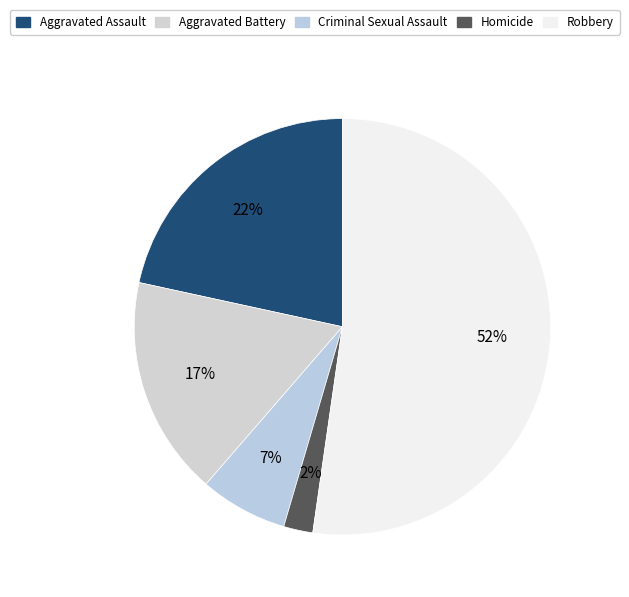

How many slices are in this pie chart?

5